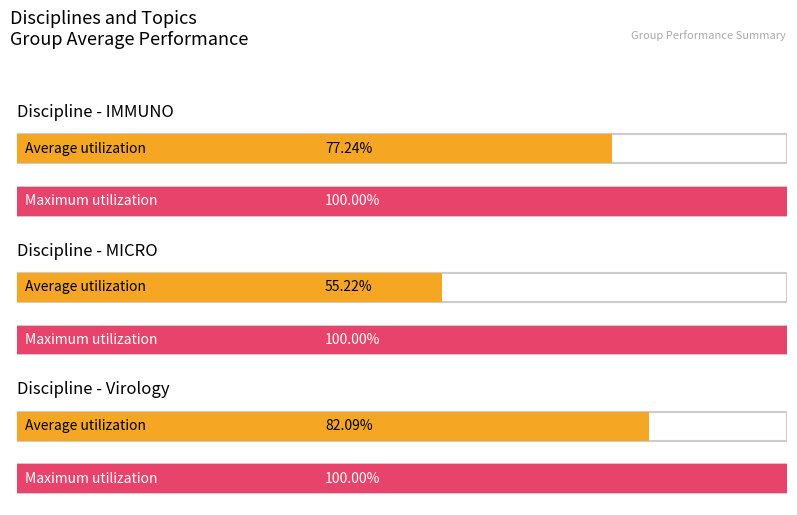

How many data points does each series have?

3